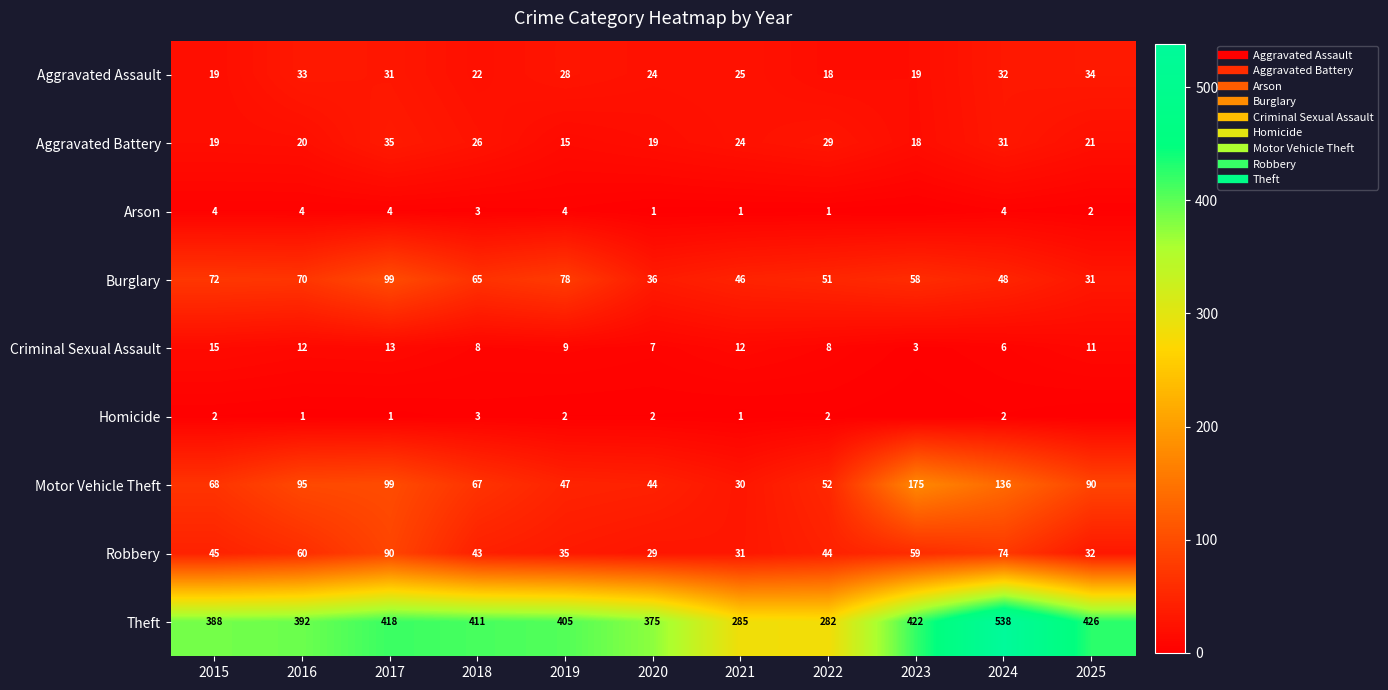

What is the sum of all Theft values?

4342